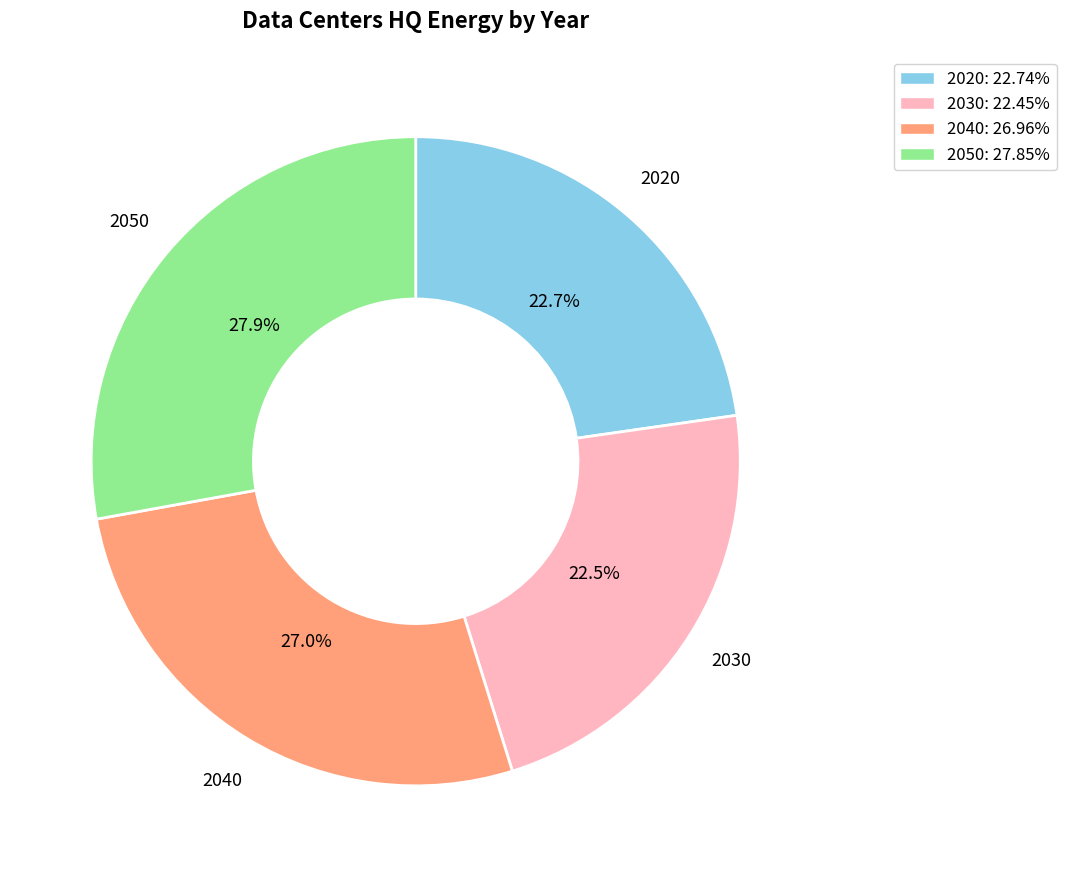

Does 2040: 26.96% account for over 50% of the chart?

No